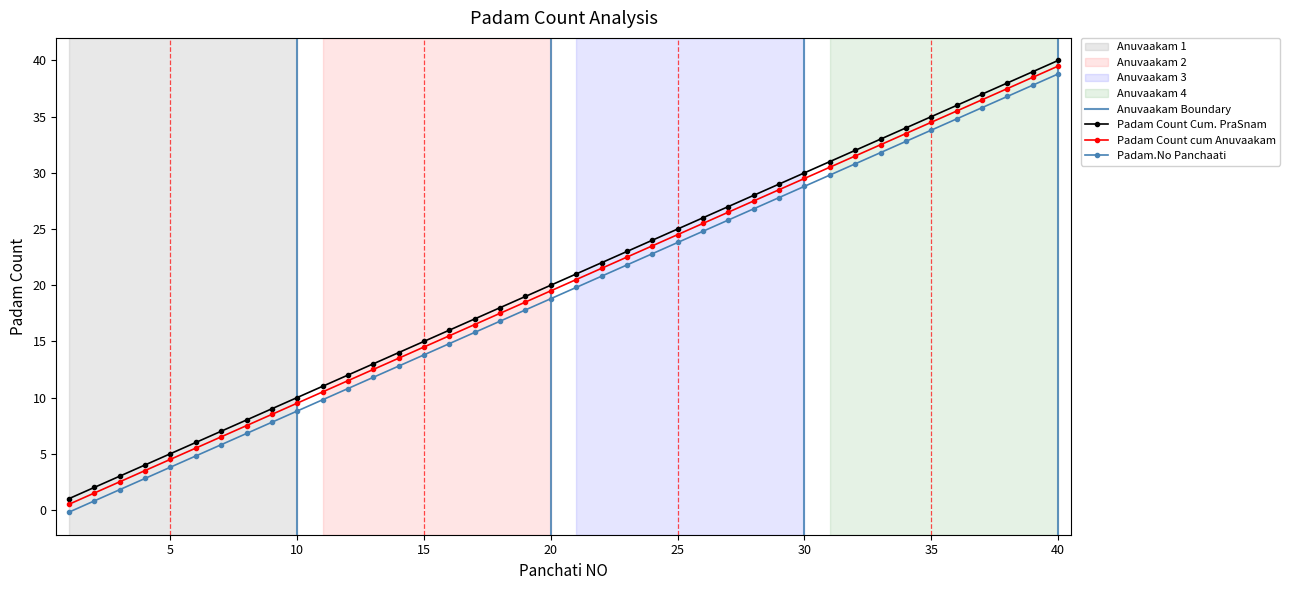

What is the minimum value for Padam Count cum Anuvaakam?

0.5